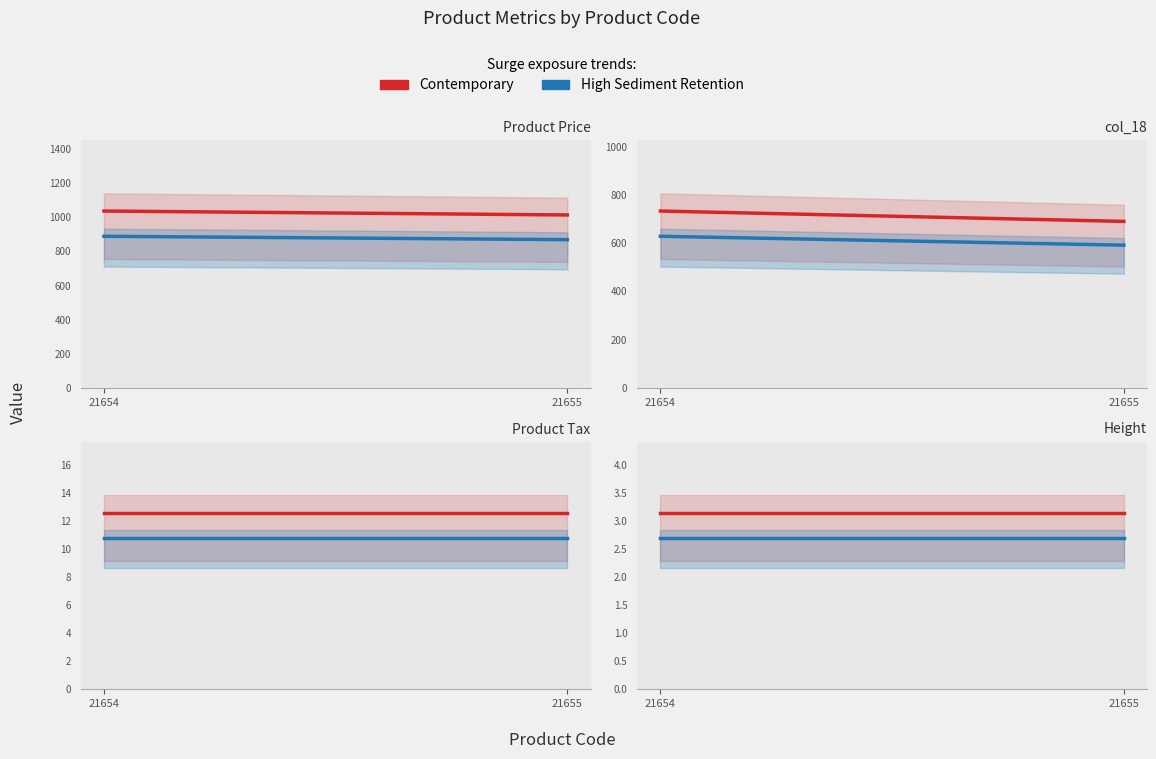

What is the minimum value for Contemporary?

3.2